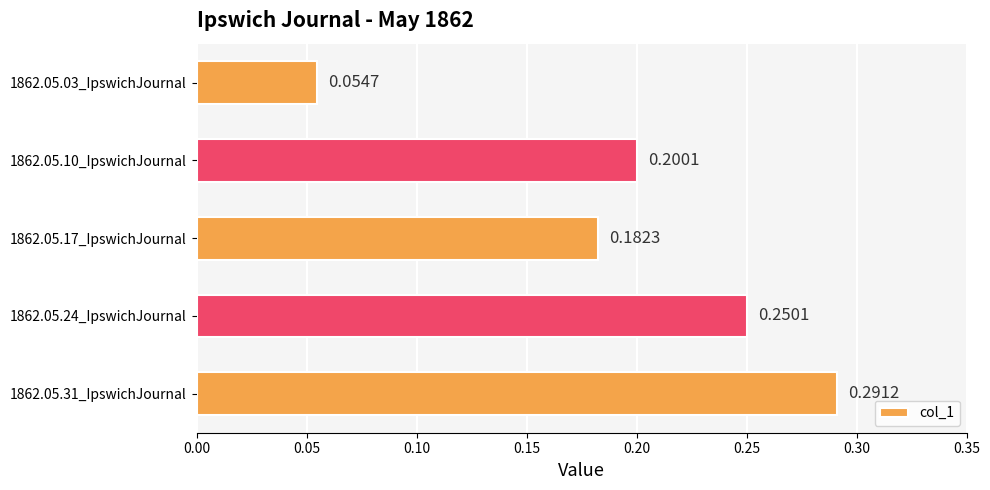

What is the sum of all values?

1.0